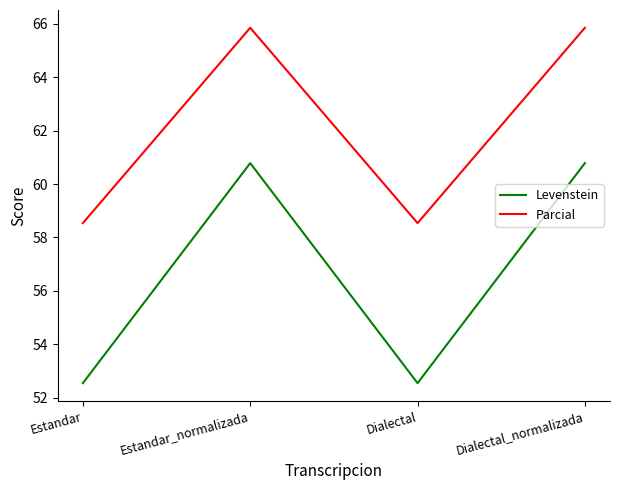

What position from the right is Estandar?

4